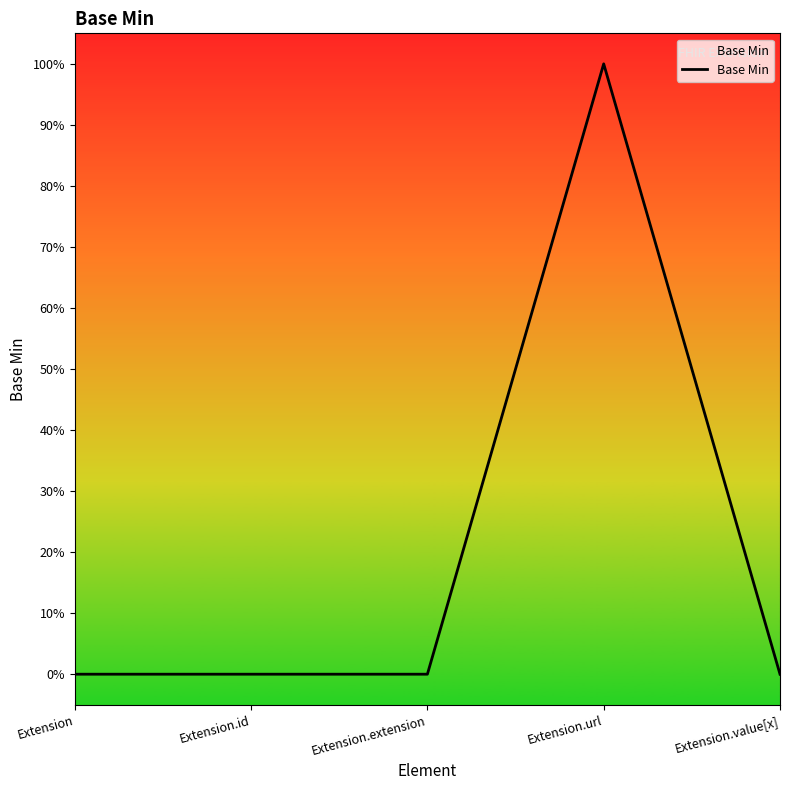

What is the value of the 4th point from the left?

1